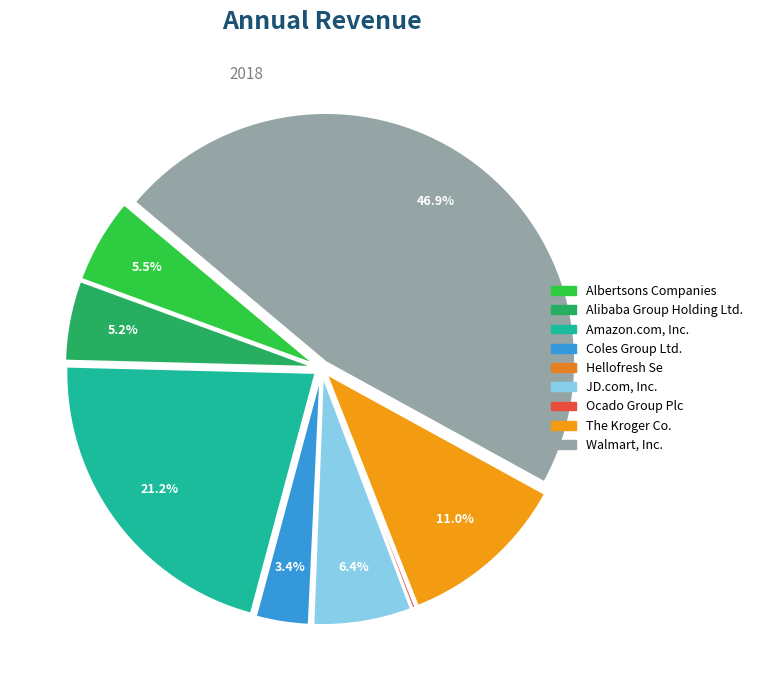

What is the ratio of the value at Walmart, Inc. to the value at Alibaba Group Holding Ltd.?

9.0